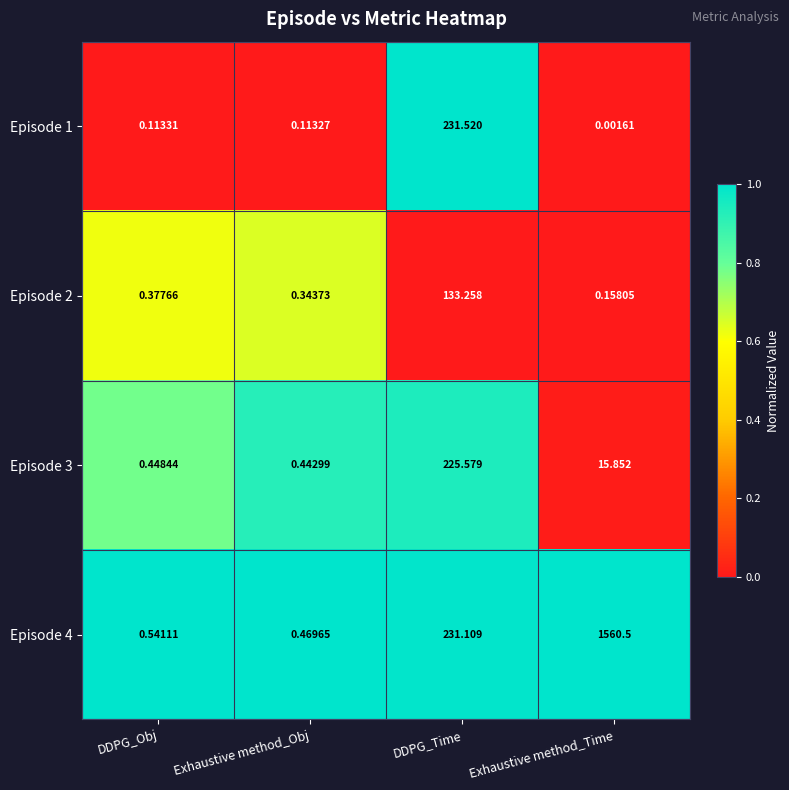

Where does the Episode 4 series first go above 231?

DDPG_Time